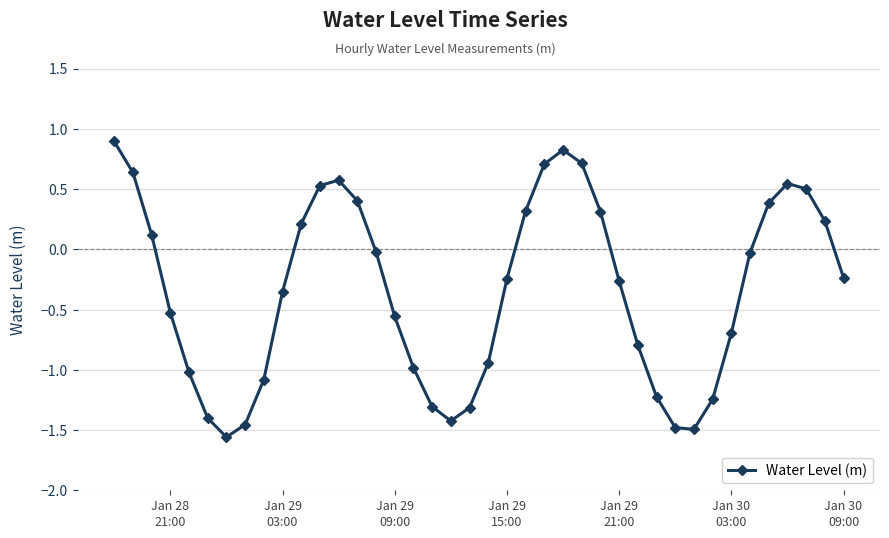

How many values are above zero?

16